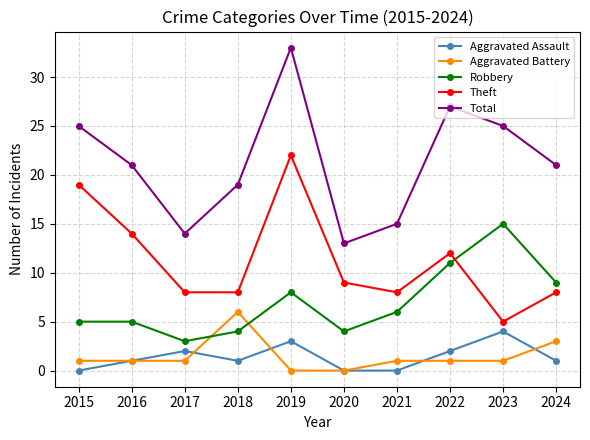

Does the chart have visible grid lines?

Yes